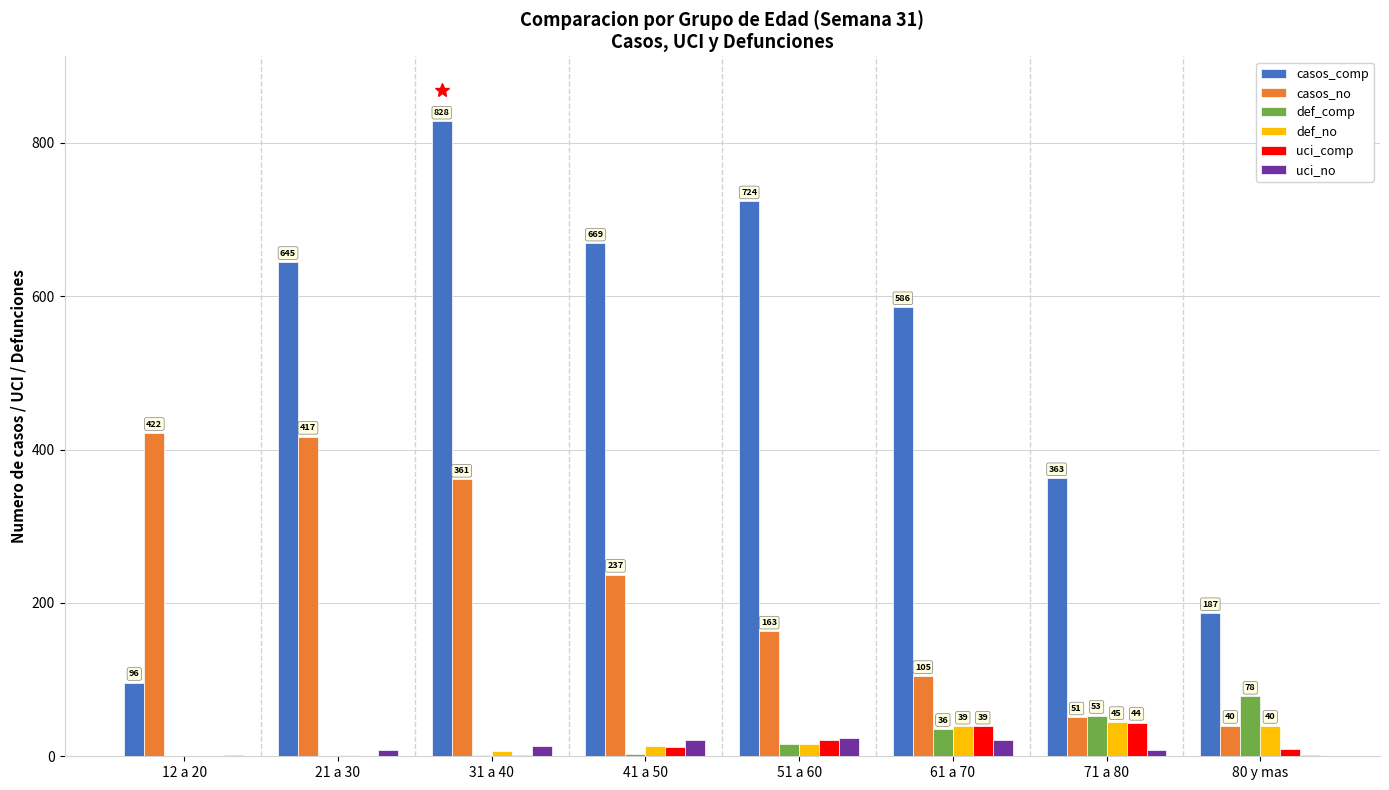

Which series has the largest total across all categories?

casos_comp